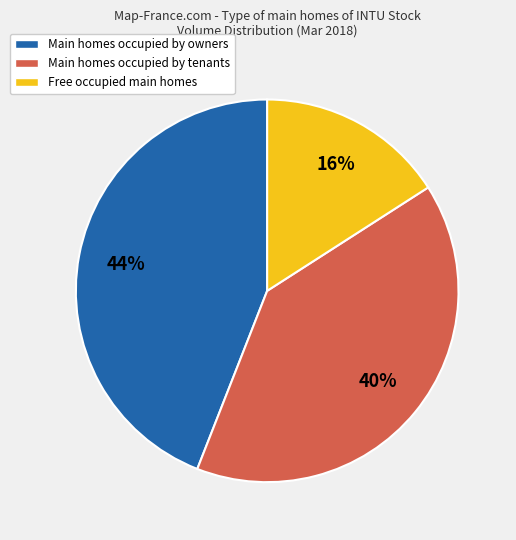

To the nearest percent, what is the average slice percentage?

33%